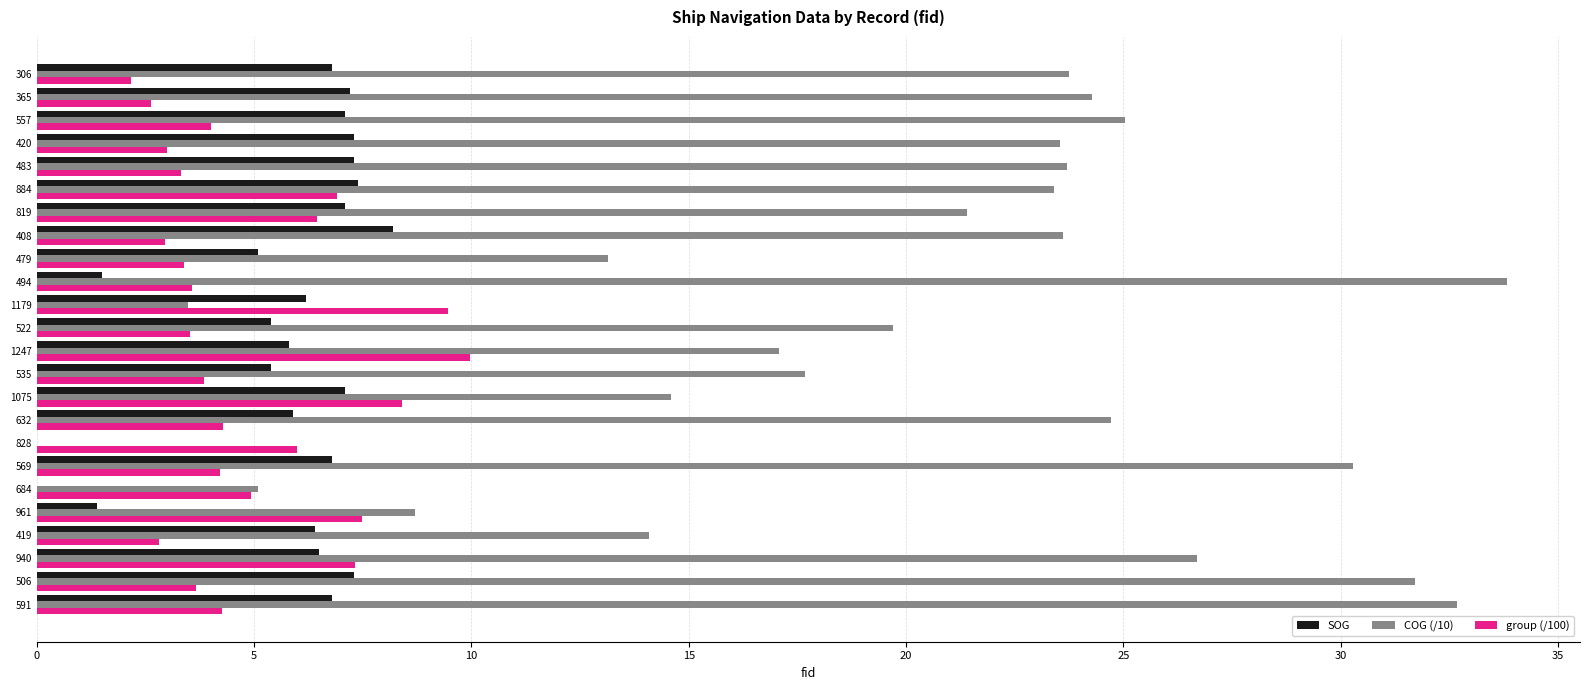

At which label is SOG closest to 4?

479